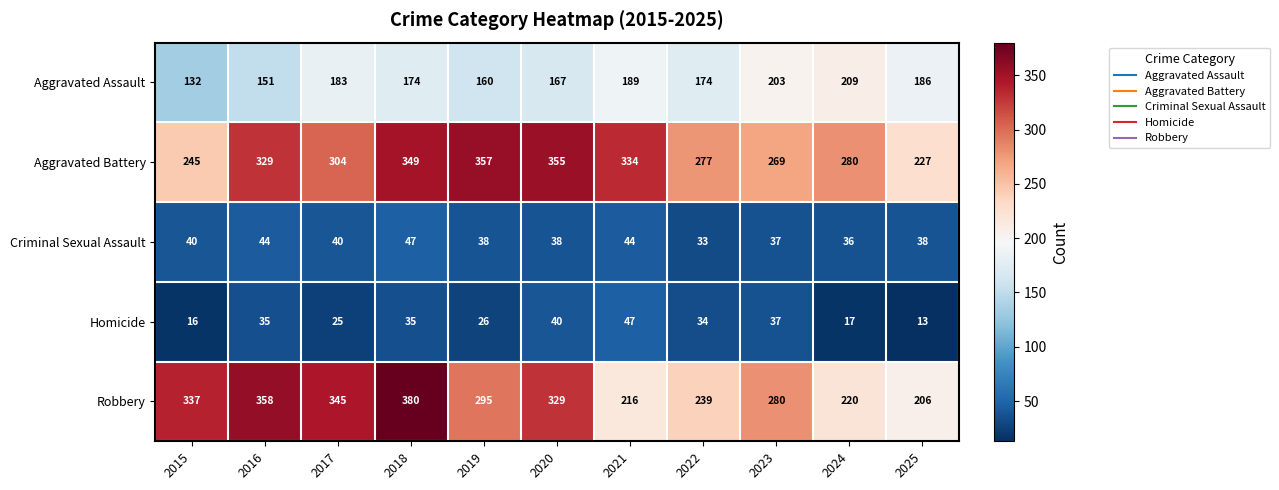

Rank the series at 2022 from lowest to highest value.

Criminal Sexual Assault, Homicide, Aggravated Assault, Robbery, Aggravated Battery